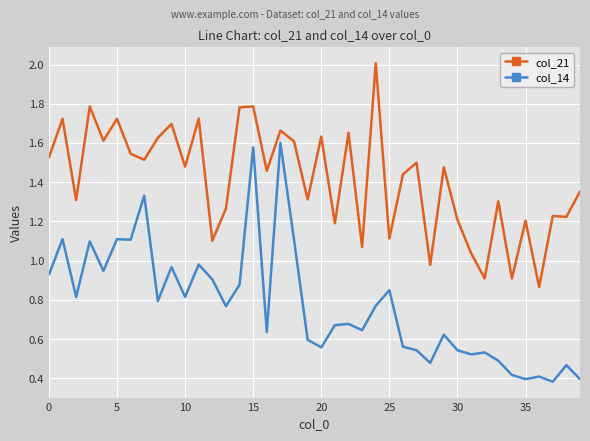

Which series has the widest spread of values?

col_14